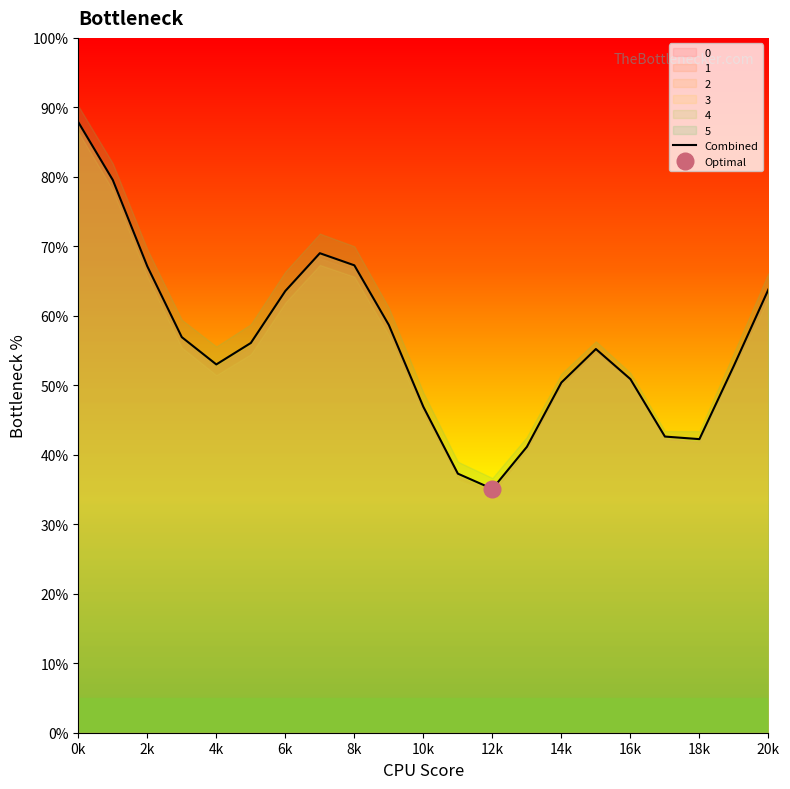

At which label does Combined reach its minimum?

12k